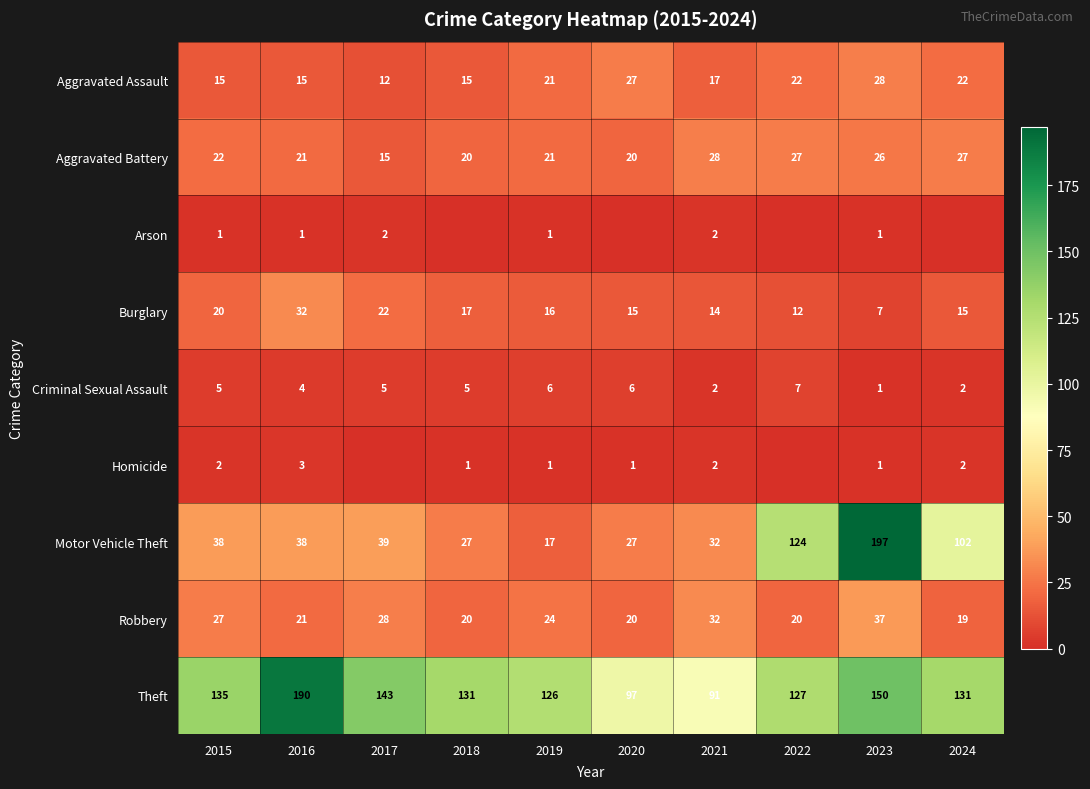

What is the difference between the maximum and second lowest values in the Aggravated Battery series?

8